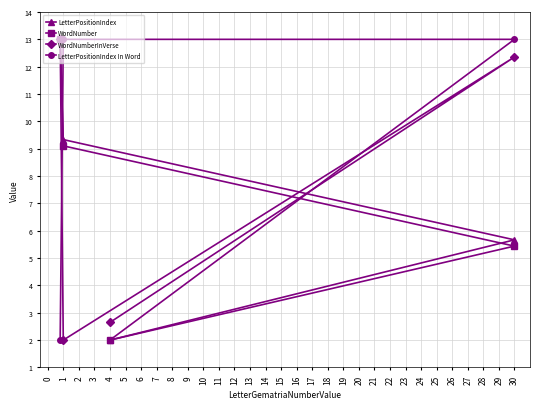

Which series has the widest spread of values?

LetterPositionIndex